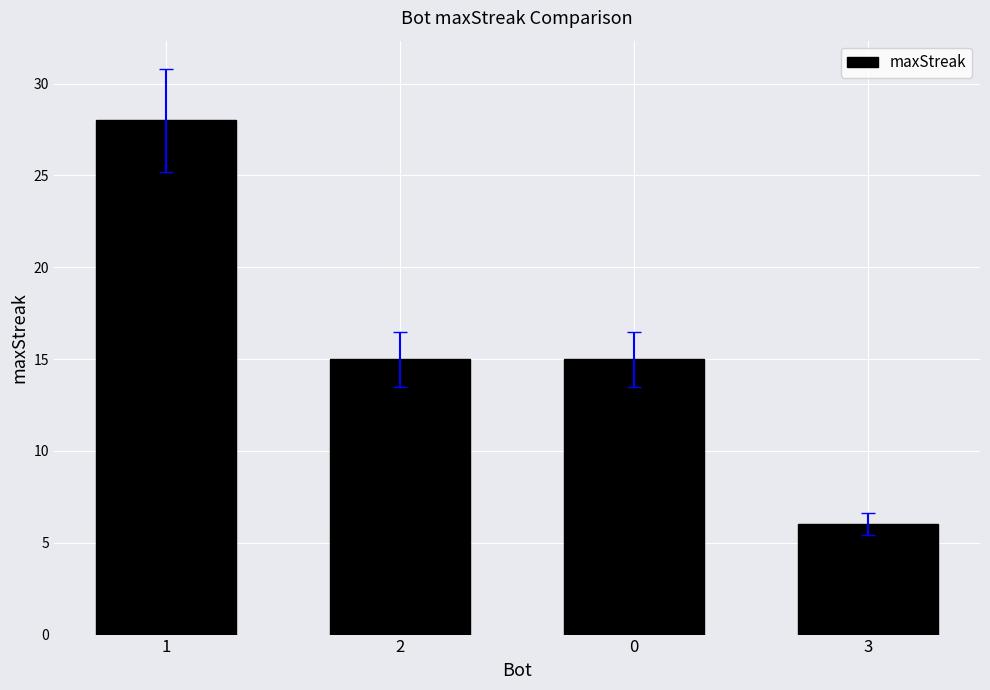

What is the smallest value displayed?

6